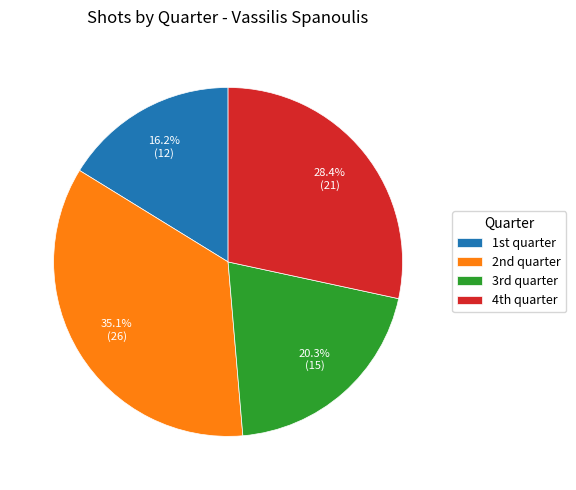

To the nearest percent, what is the average slice percentage?

25%